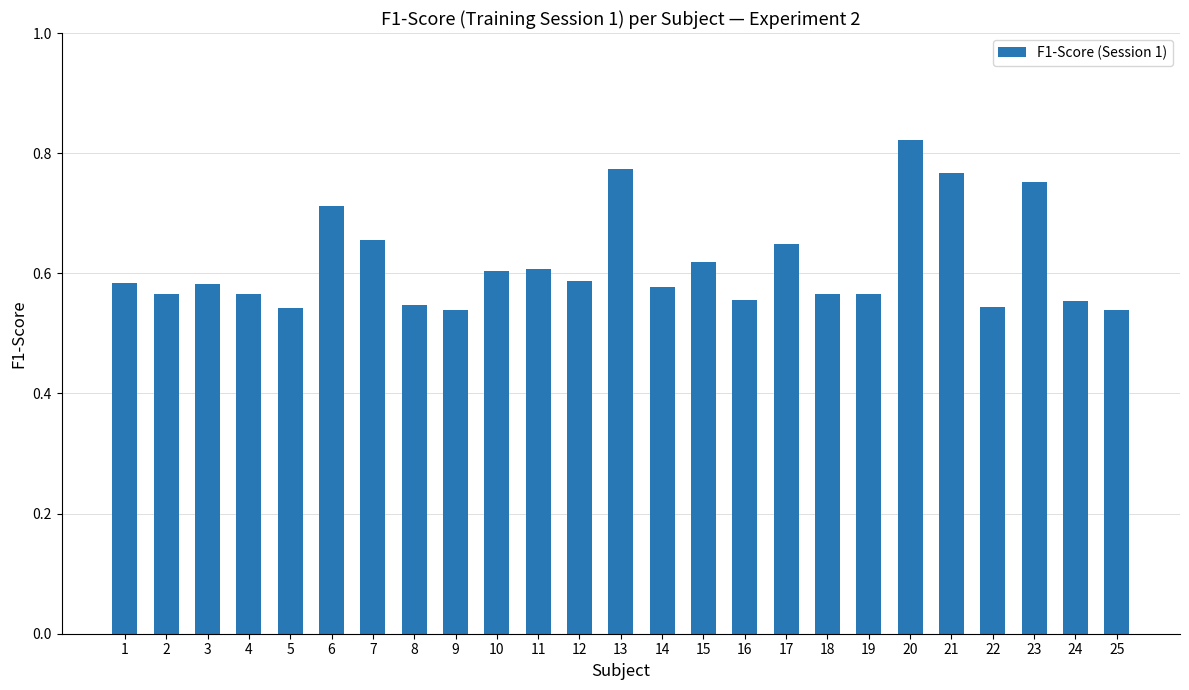

The chart shows a value of 0.9 at 9. True or false?

False